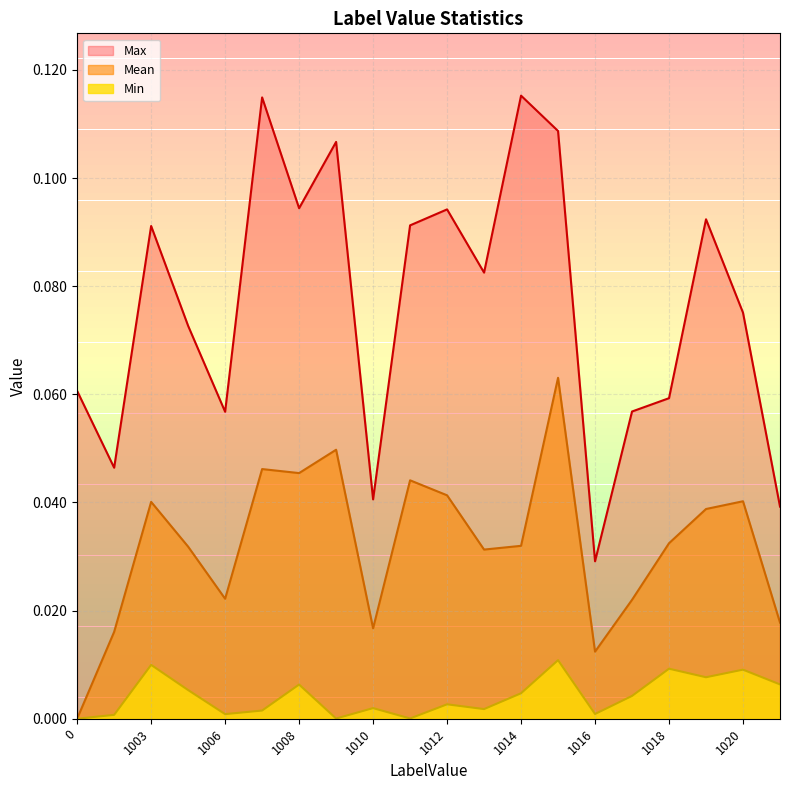

How many series are shown in this chart?

3